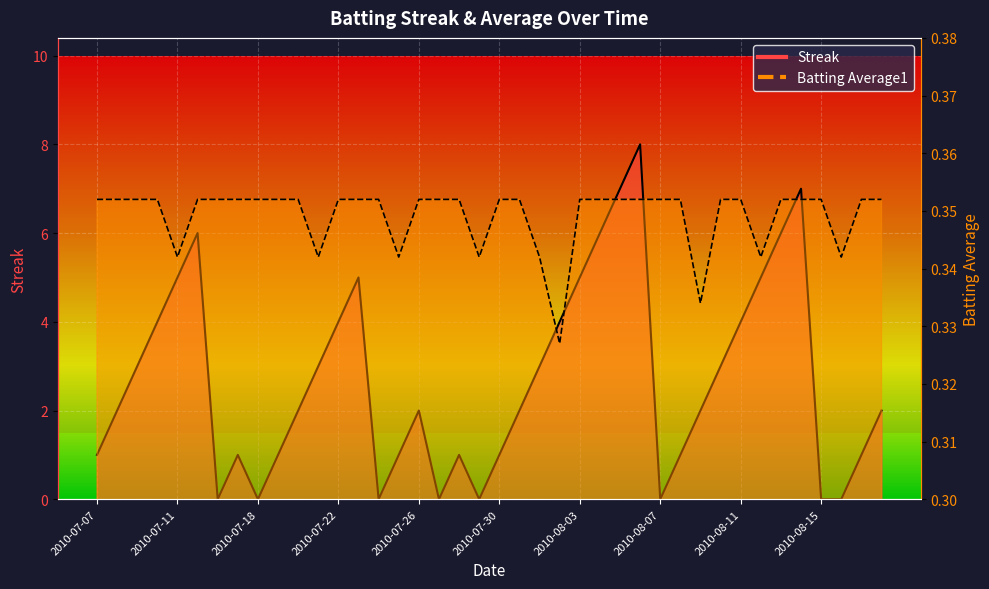

Which category has the highest value in the Streak series?

2010-08-06